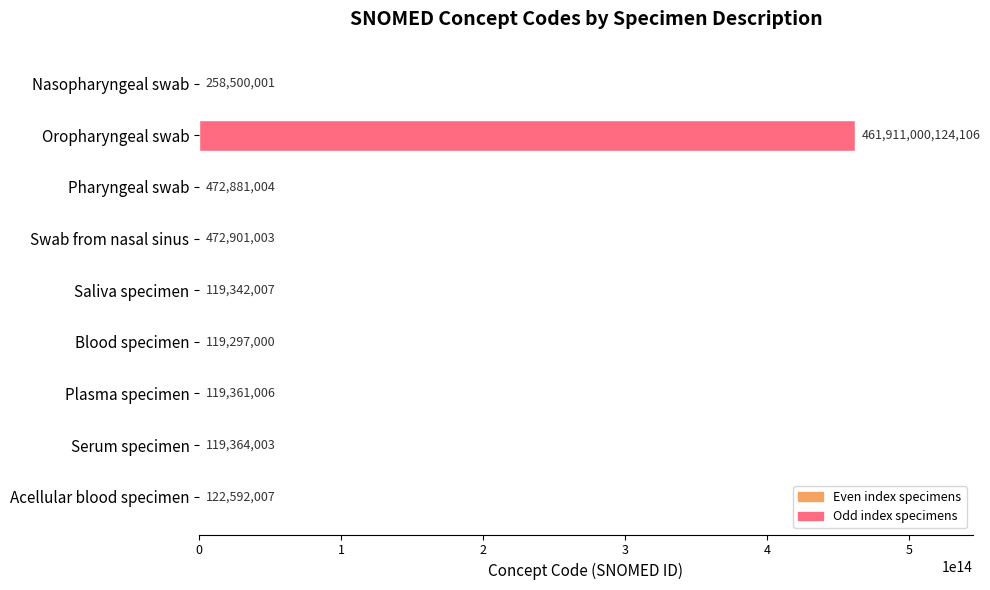

Is it true that the value at Serum specimen is 119364003?

True